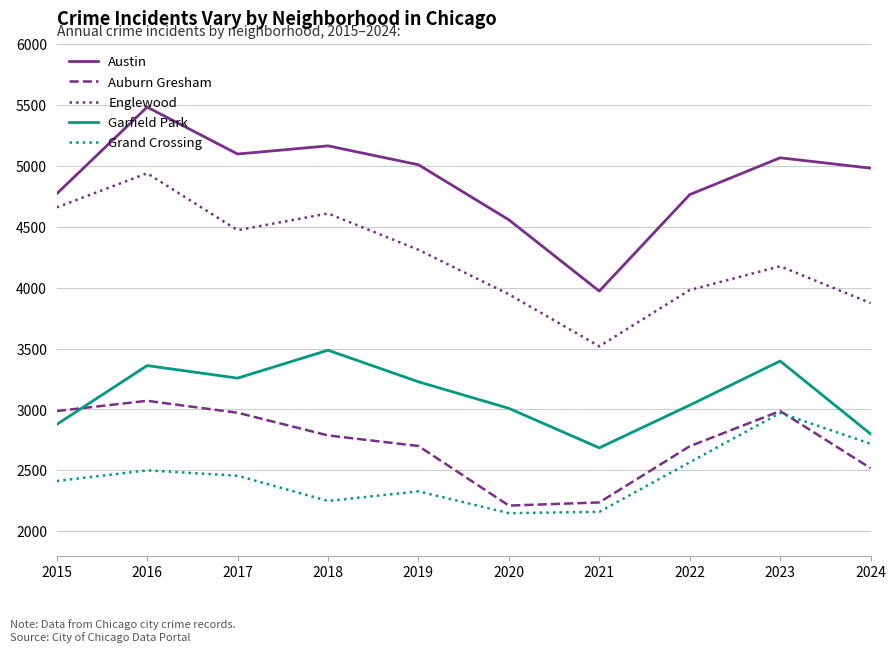

How many values in the Austin series are below 5008?

5